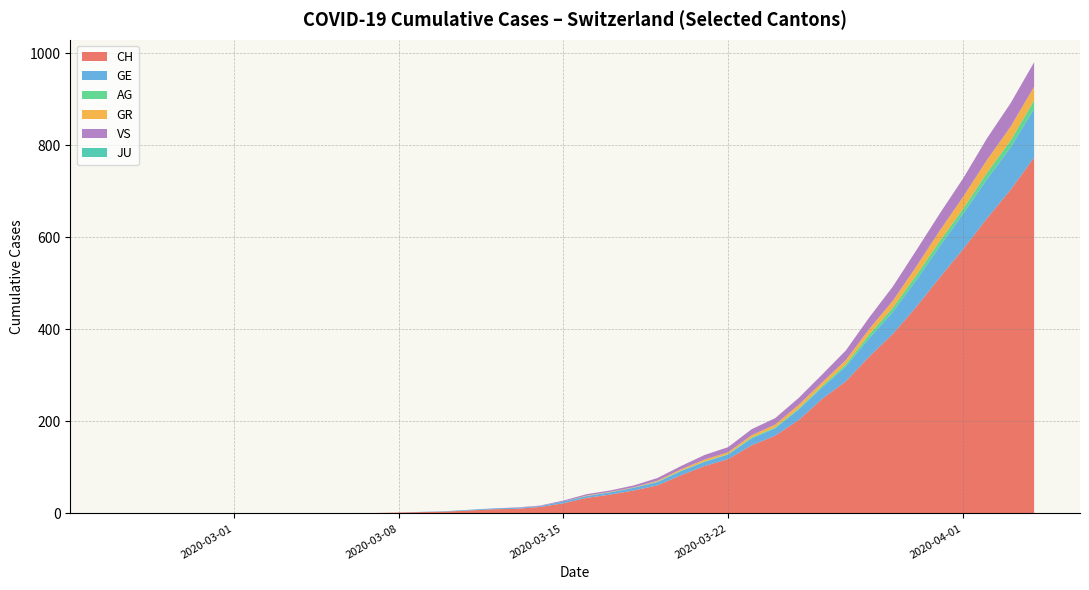

What is the maximum value for CH?

773